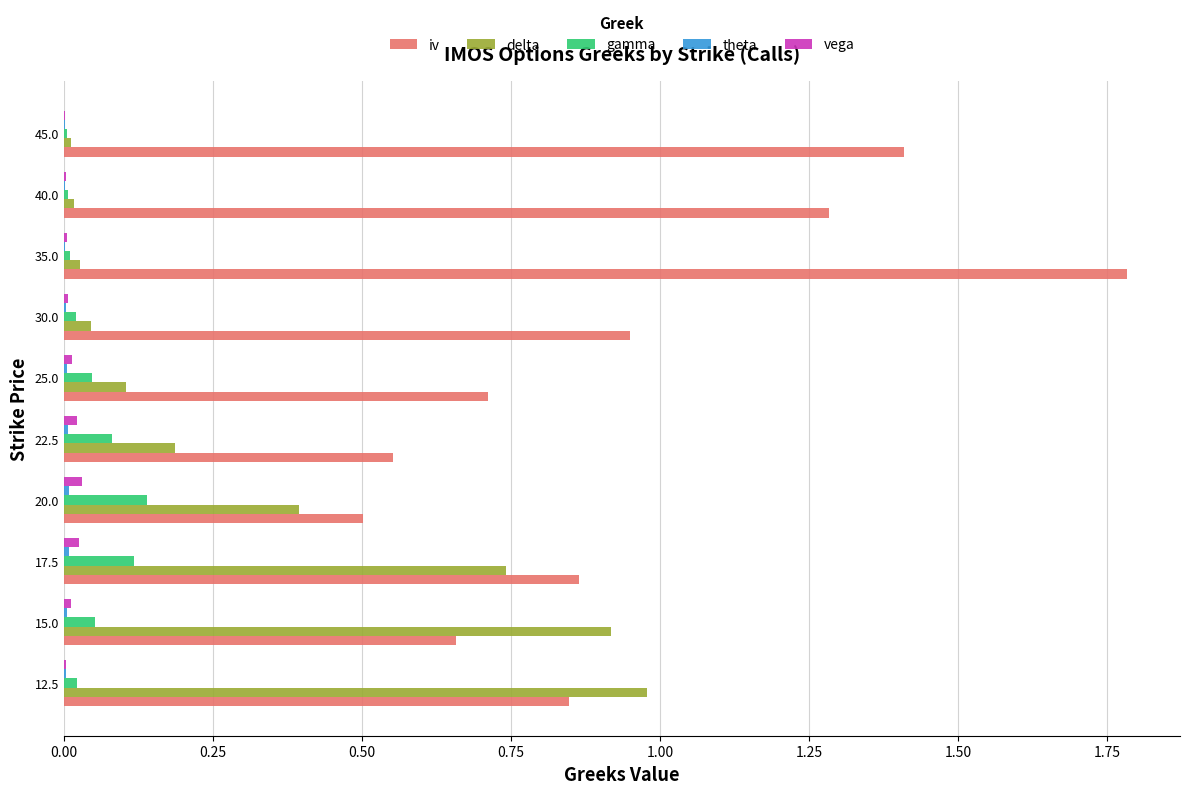

The delta series shows 0.7 at 17.5. True or false?

True